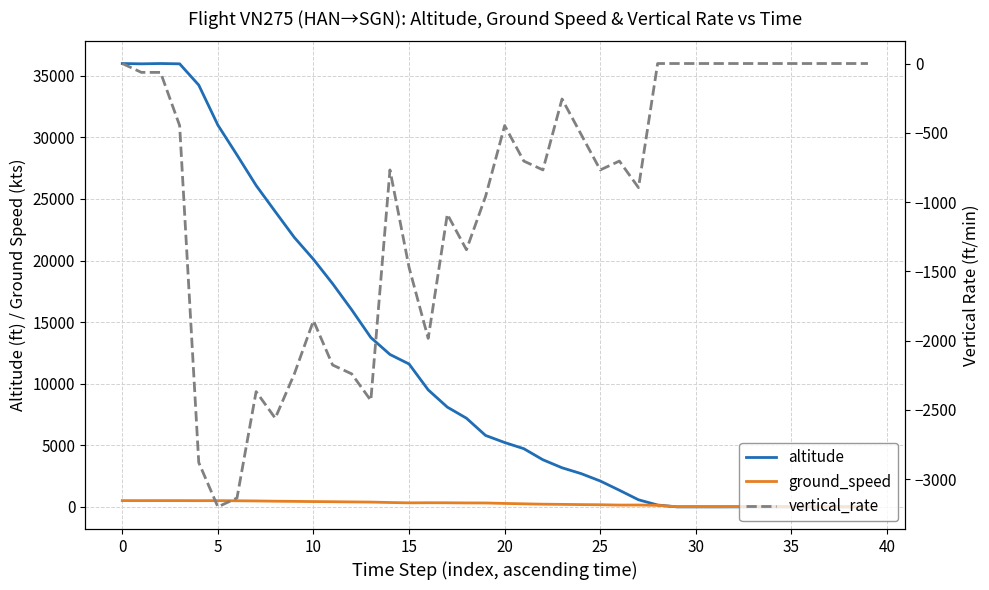

How many times do ground_speed and altitude cross each other?

1